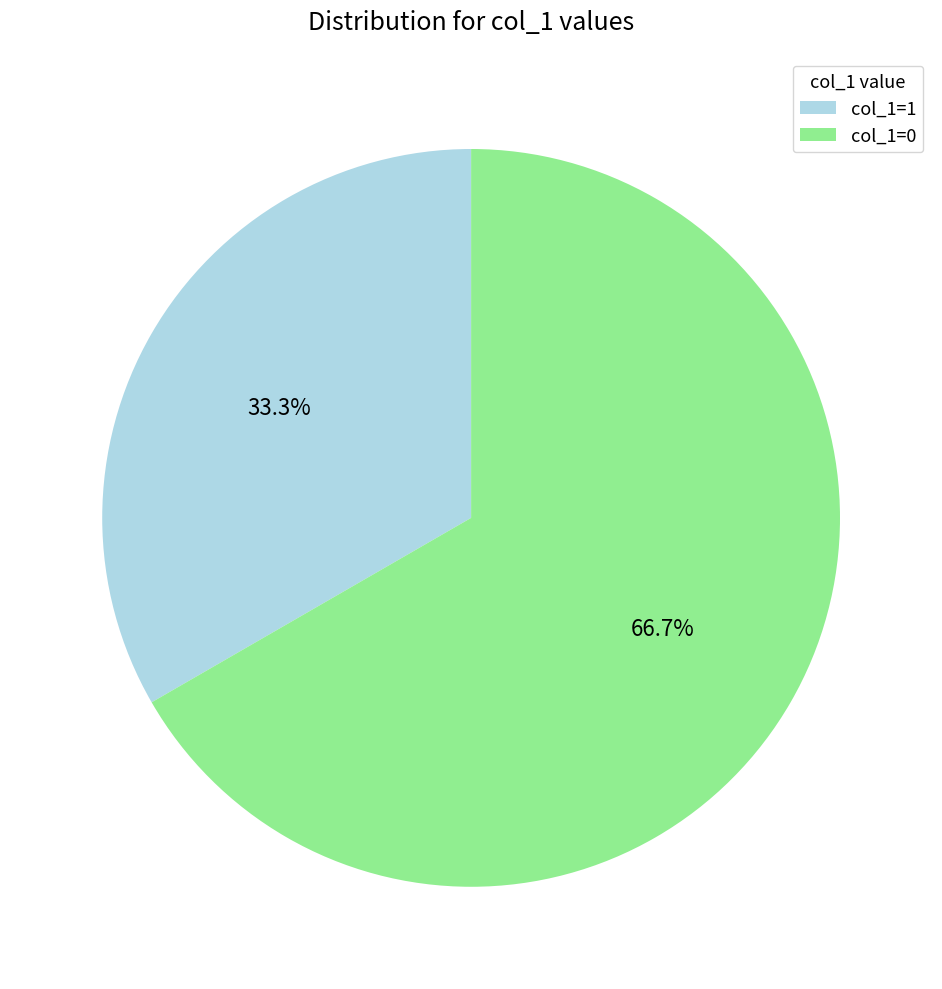

Which slice represents more than half of the pie?

col_1=0